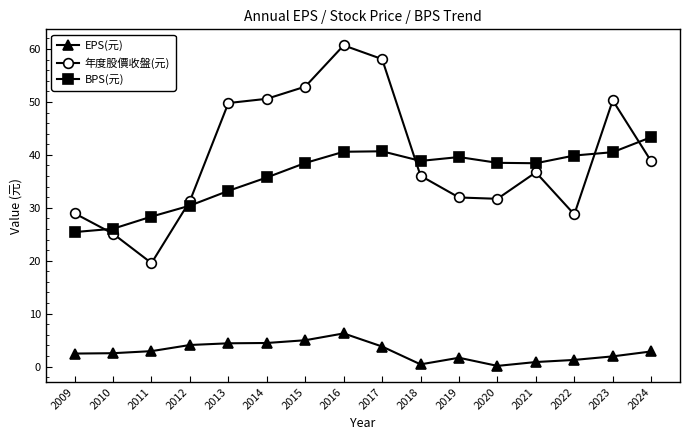

True or false: 年度股價收盤(元) has more than 2 interior local peaks.

True